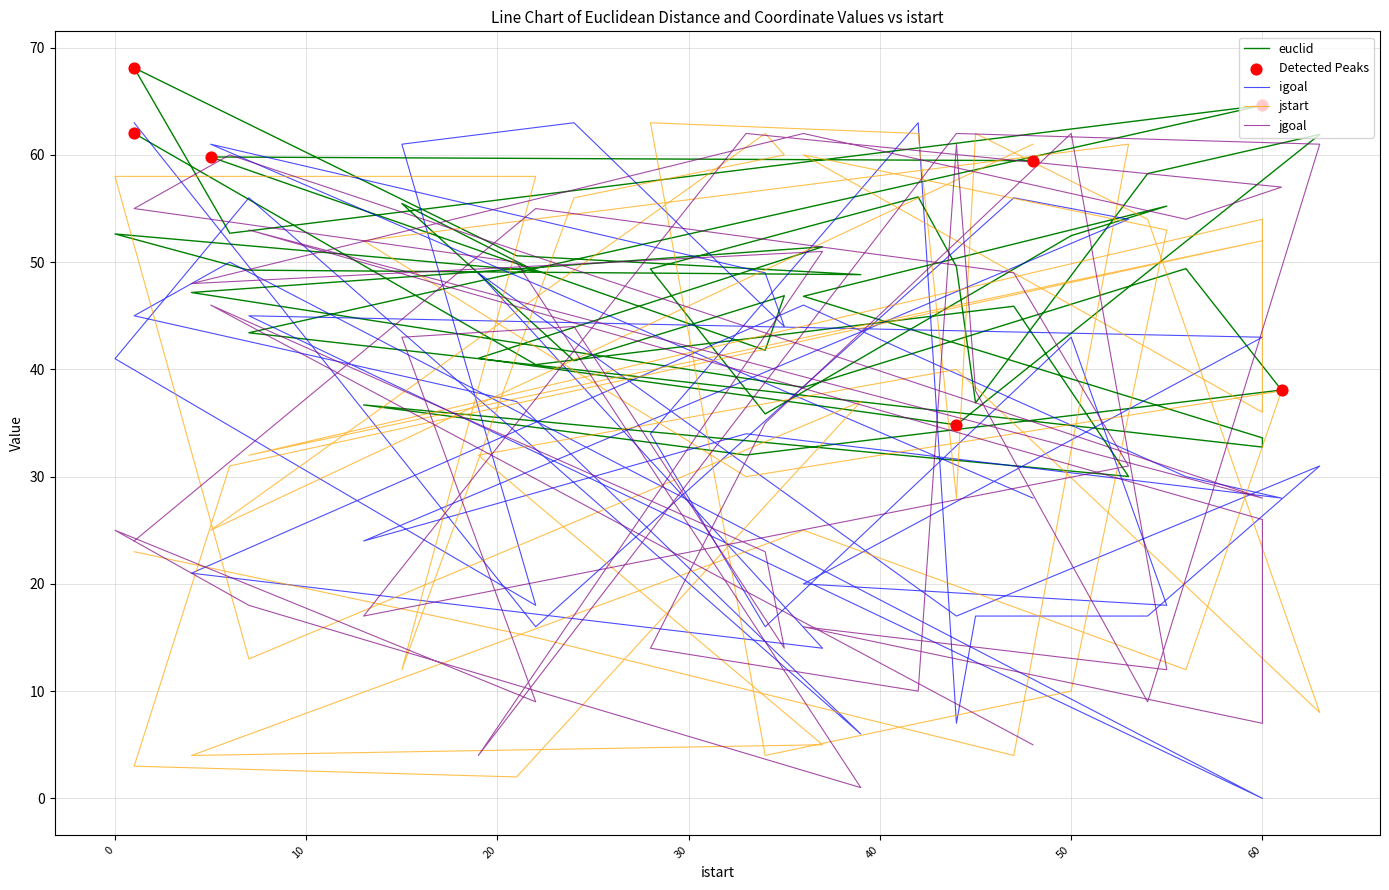

What is the total value across all series at 34?

90.8